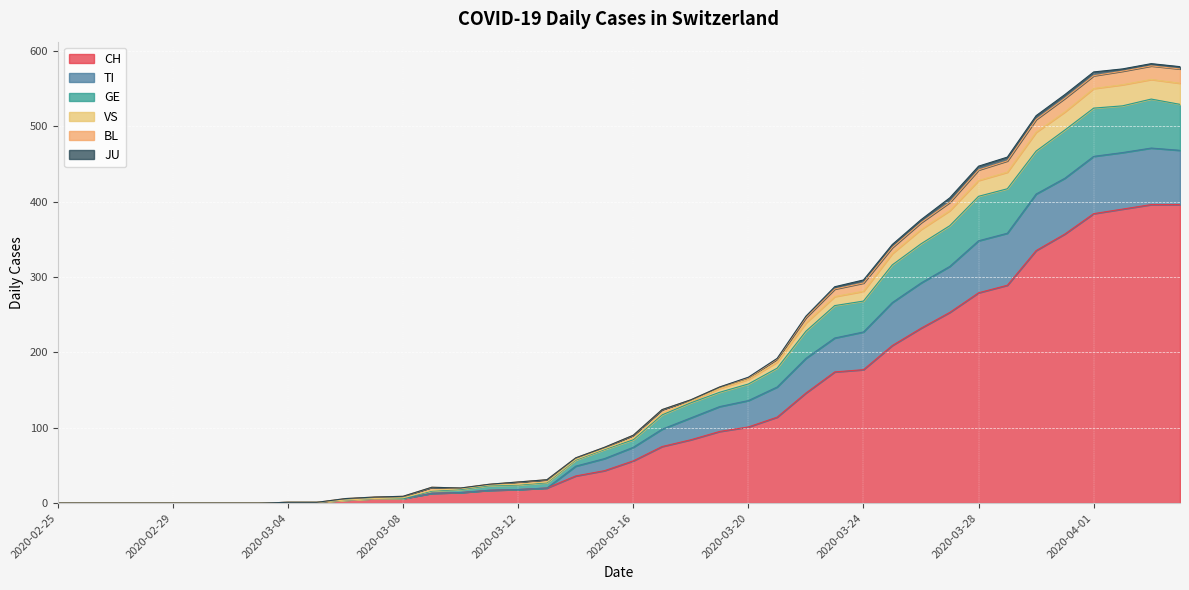

What is the highest value of the CH series?

396